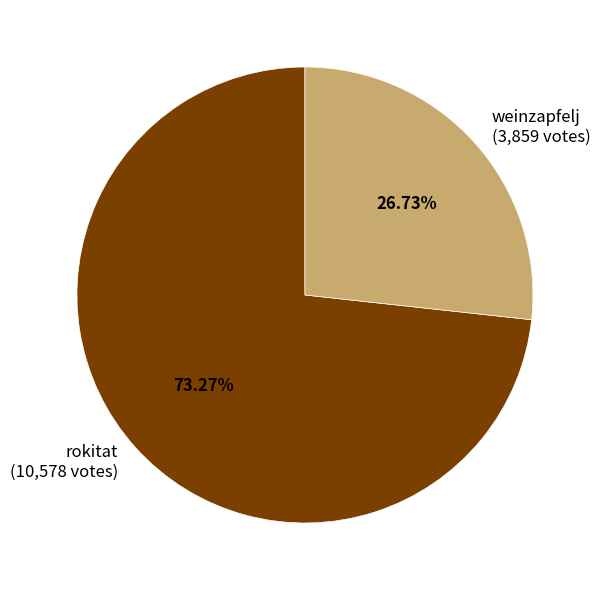

Rank the categories by value from lowest to highest.

weinzapfelj, rokitat